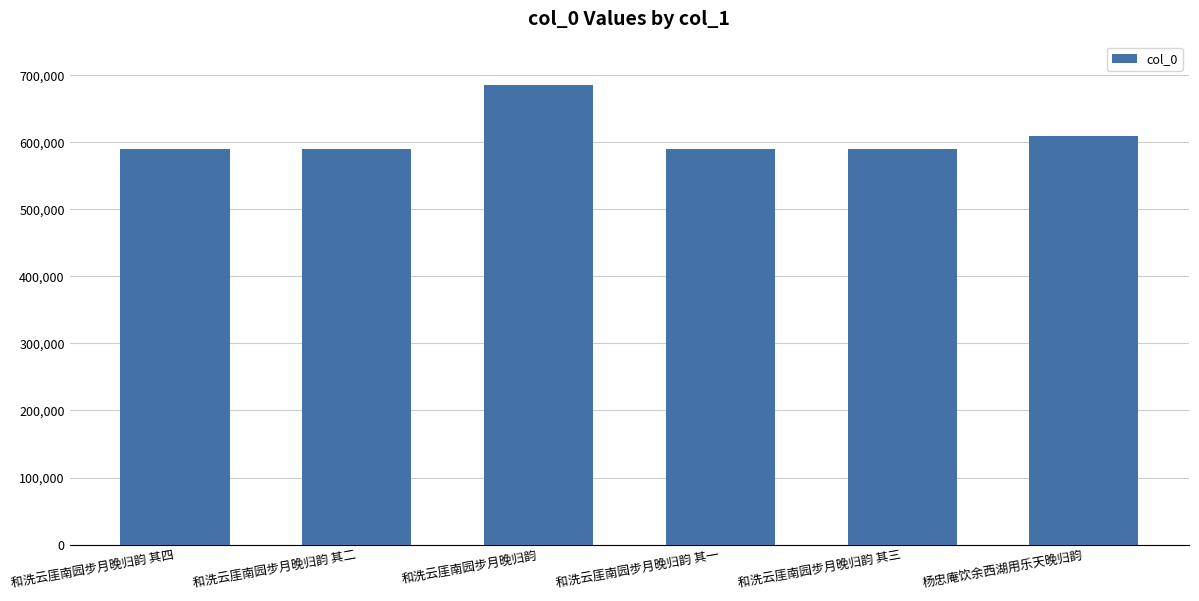

What is the smallest value displayed?

589568